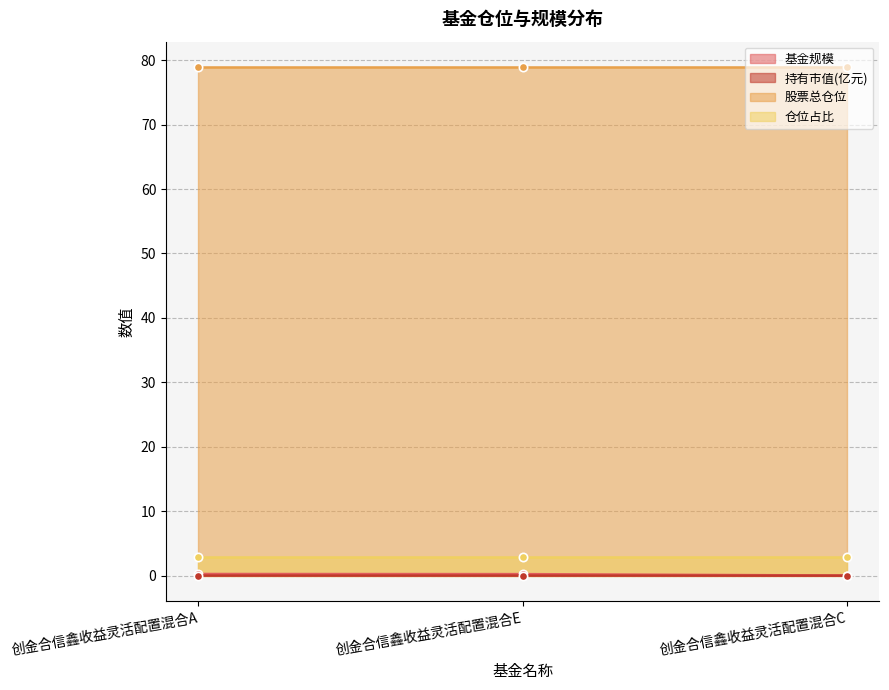

The value of 基金规模 at 创金合信鑫收益灵活配置混合A is 0.3. True or false?

True